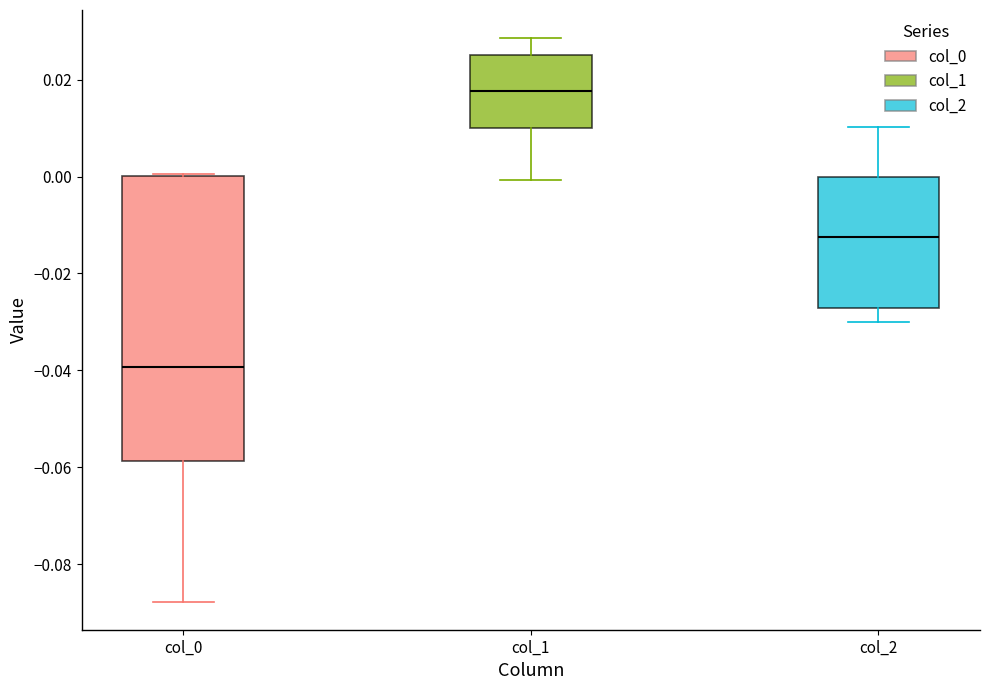

Reading left to right, transcribe this box plot: for each box, give where its median line is, the range the box spans, and where its two whiskers end, as read against the y-axis. The values are not printed on the chart, so give them approximately, as read against the axis.

col_0: median -0.040, box -0.058 to 0.000, whiskers -0.088 to 0.000
col_1: median 0.018, box 0.010 to 0.026, whiskers 0.000 to 0.028
col_2: median -0.012, box -0.028 to 0.000, whiskers -0.030 to 0.010